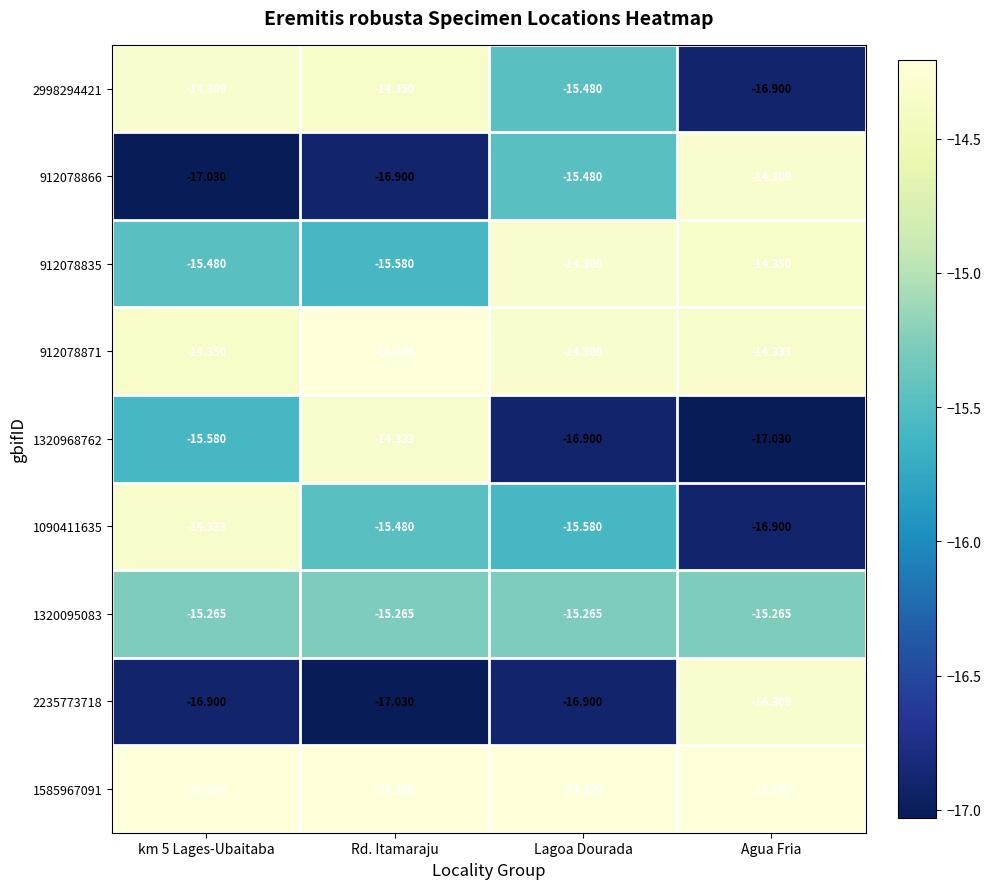

Is the value of 912078871 at Lagoa Dourada greater than the value of 1090411635 at km 5 Lages-Ubaitaba?

Yes